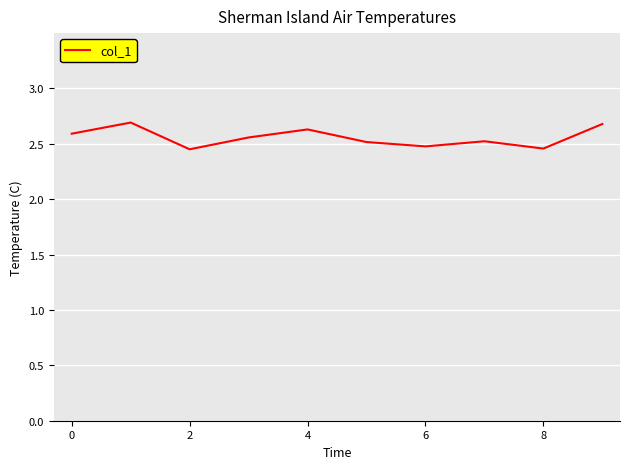

What is the greatest value displayed?

2.7